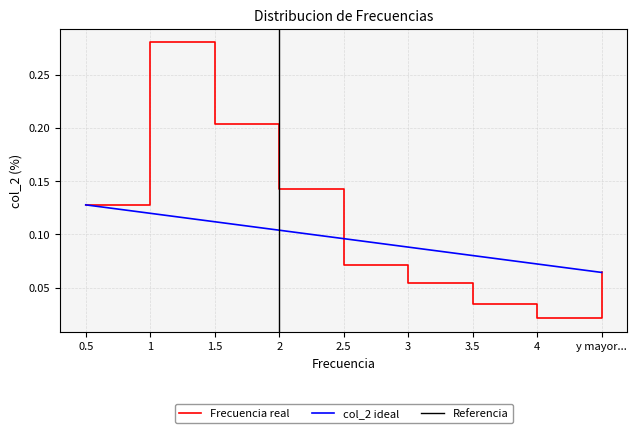

Is it true that the value at 4 is 0.0?

True